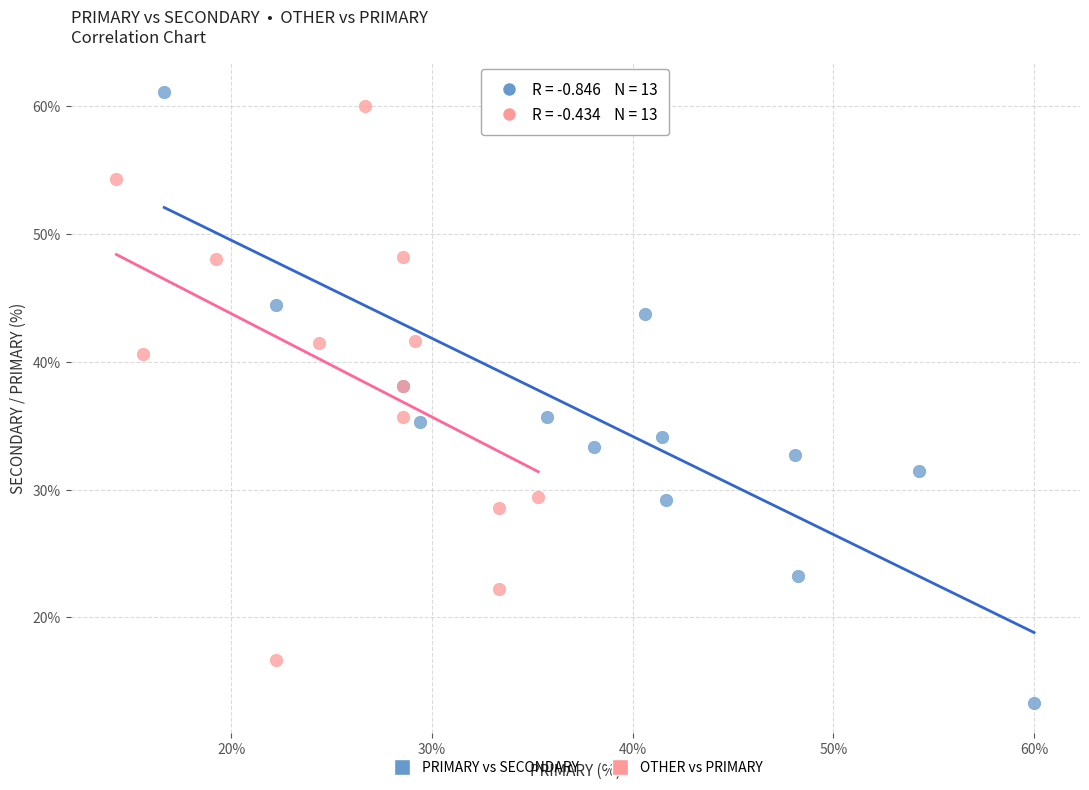

Which series has the largest Y range (max minus min)?

PRIMARY vs SECONDARY